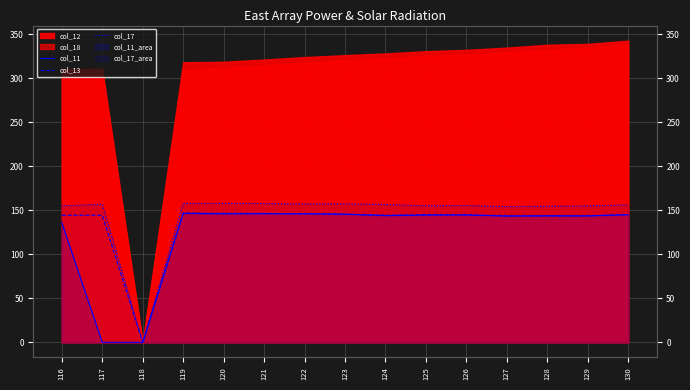

What is the sum of all col_11 values?

1876.0